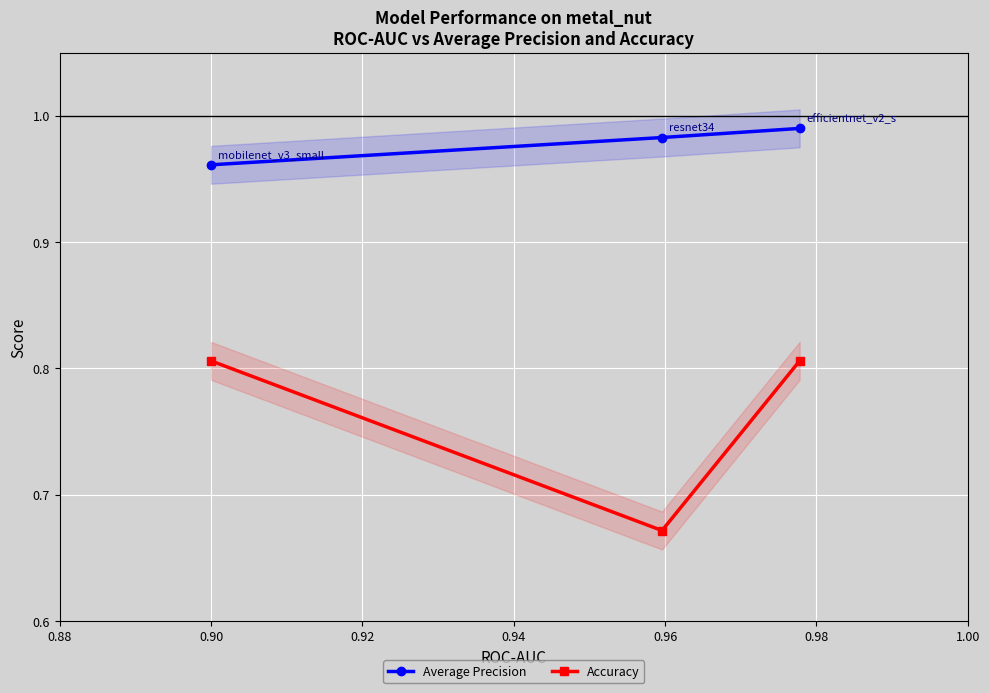

Count the number of data series in this chart.

2